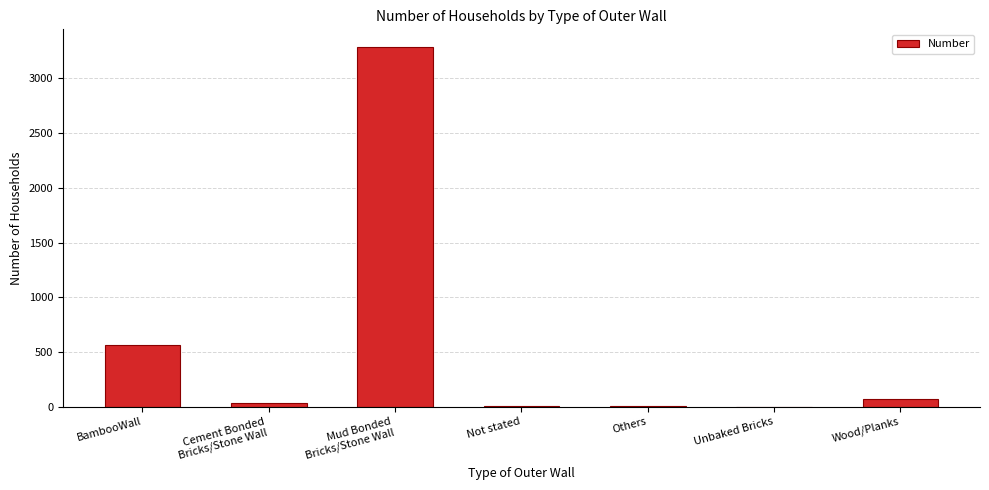

Which label corresponds to the largest value in the chart?

Mud Bonded
Bricks/Stone Wall